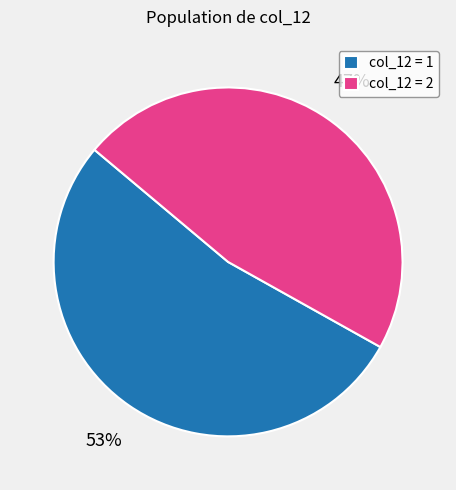

Approximately how many times larger is the value at col_12 = 1 compared to col_12 = 2?

1.1